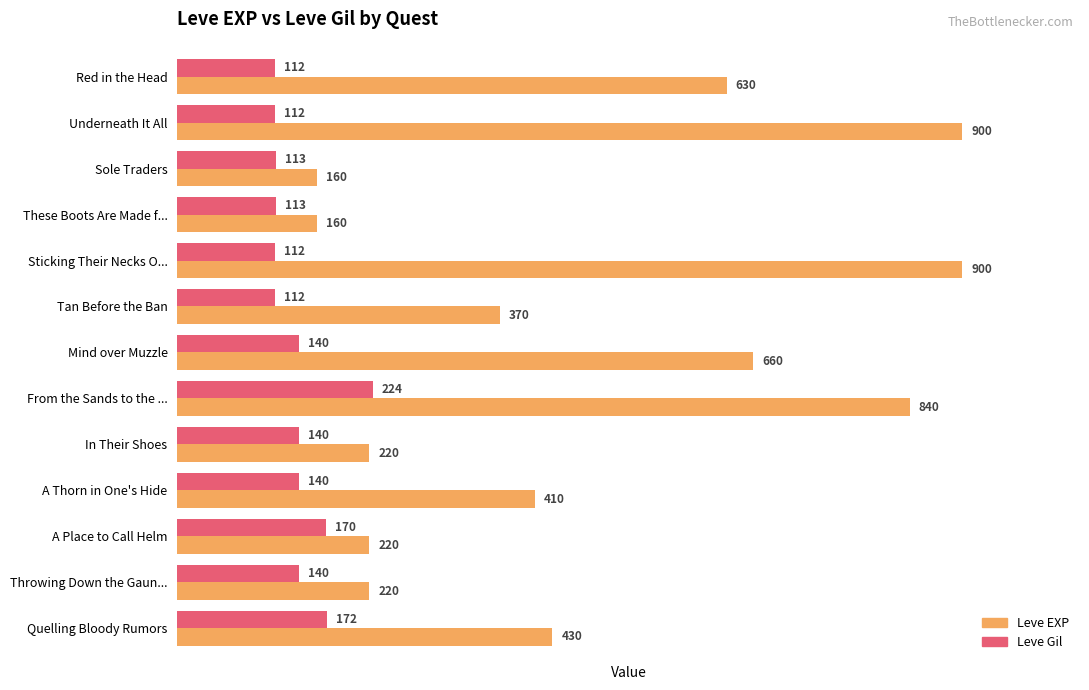

At Mind over Muzzle, list the series in order from smallest to largest.

Leve Gil, Leve EXP